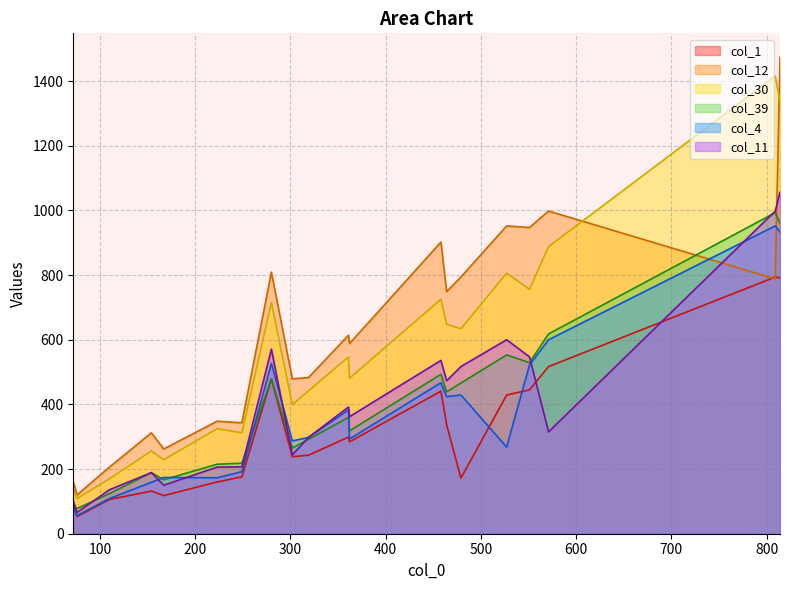

Is it true that col_12 equals 36 at 72?

False